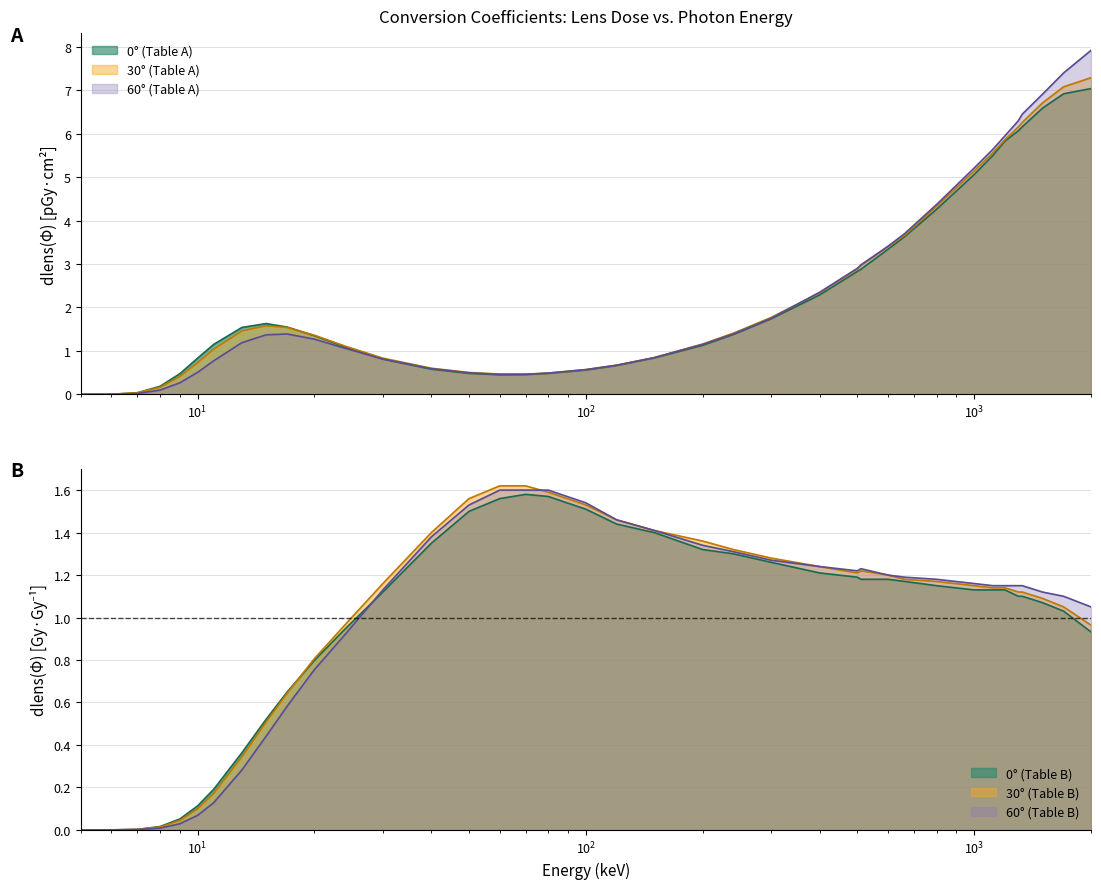

How many lines are shown in the chart?

6